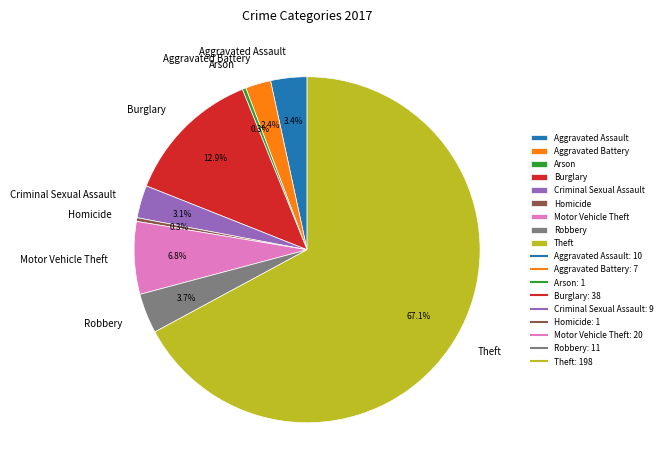

Does Theft account for over 50% of the chart?

Yes